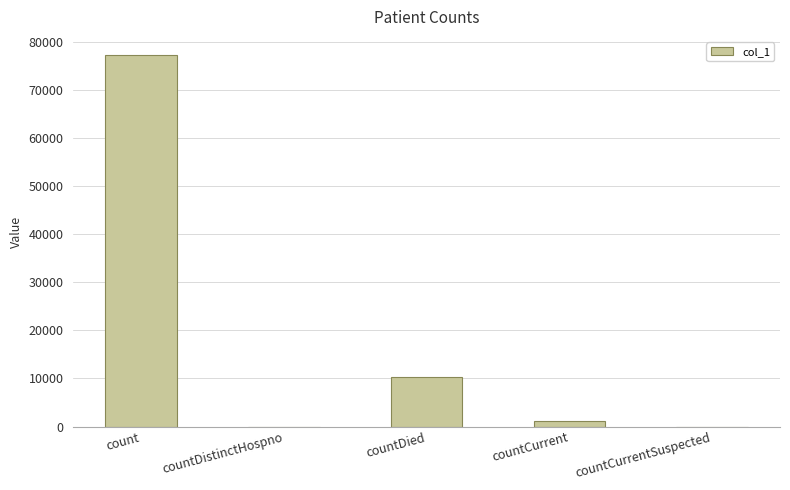

Reading right to left, transcribe all the data shown in this chart.

countCurrentSuspected=0	countCurrent=1119	countDied=10385	countDistinctHospno=0	count=77111